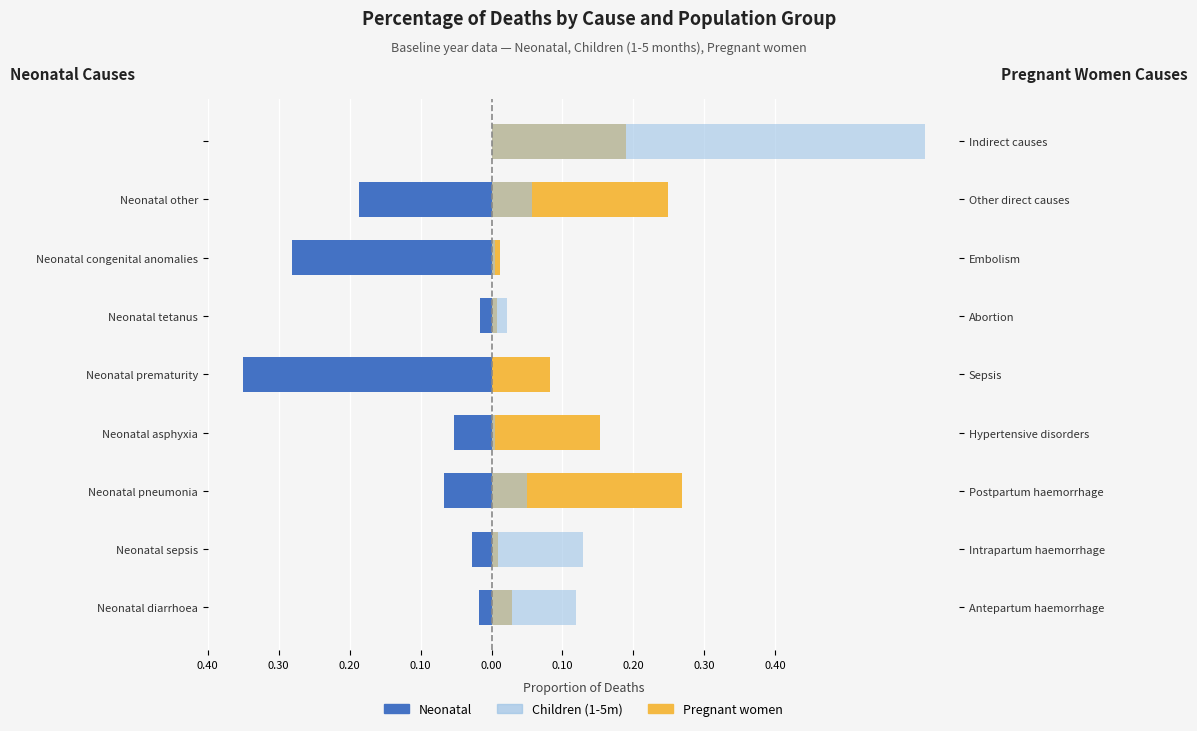

What is the average value of the Neonatal series?

-0.1